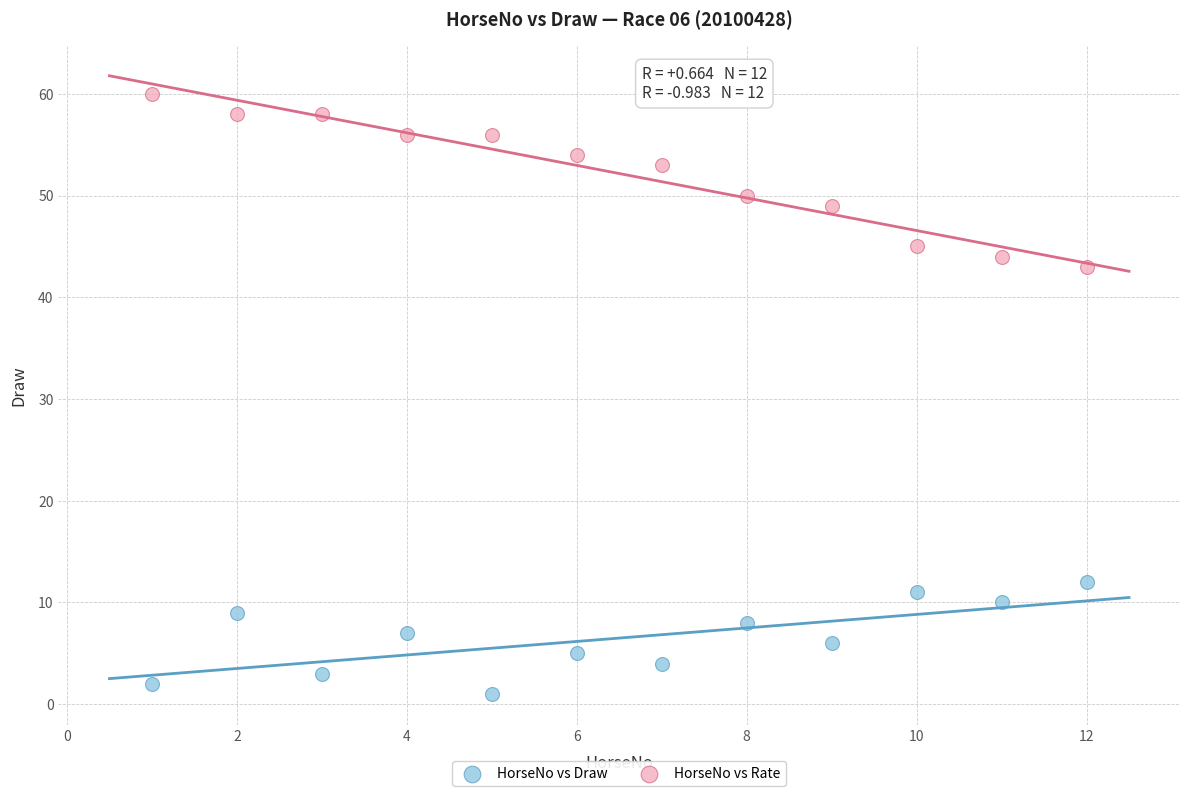

Which series reaches the minimum Y coordinate?

HorseNo vs Draw